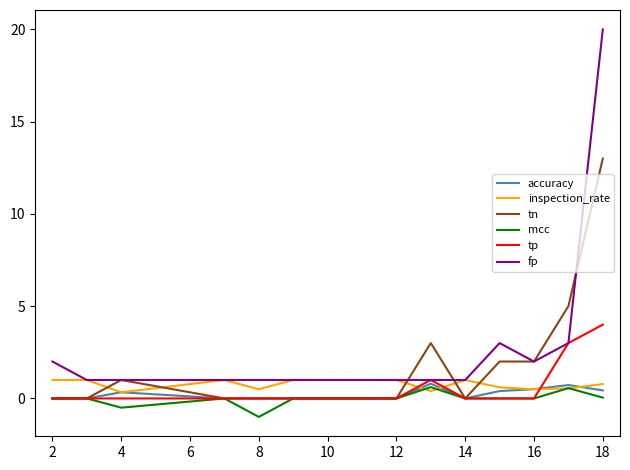

Which series has the largest range (max minus min)?

fp